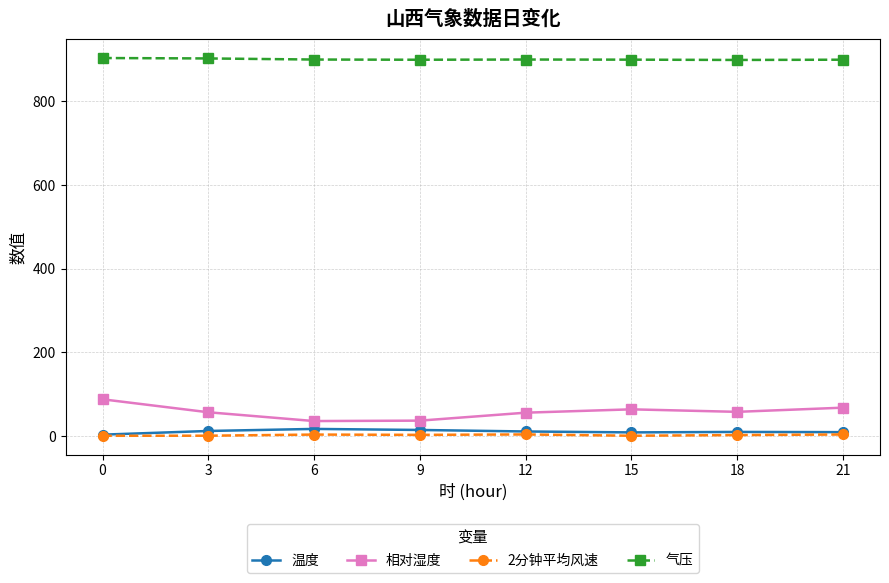

How many series are shown in this chart?

4